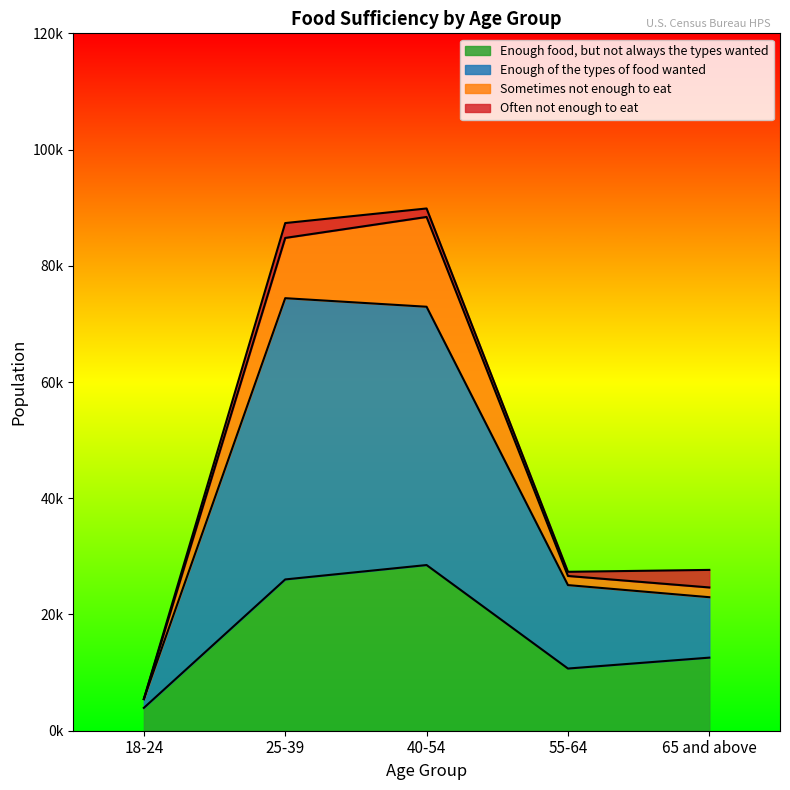

At which label is Enough food, but not always the types wanted closest to 16220?

65 and above